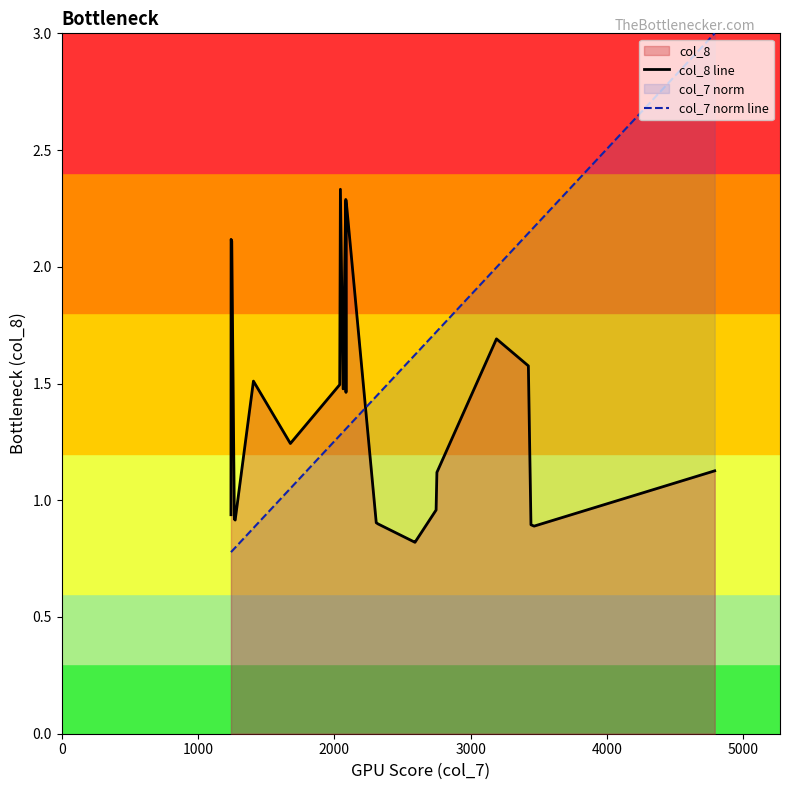

True or false: col_7 norm line and col_8 line cross at least once.

True